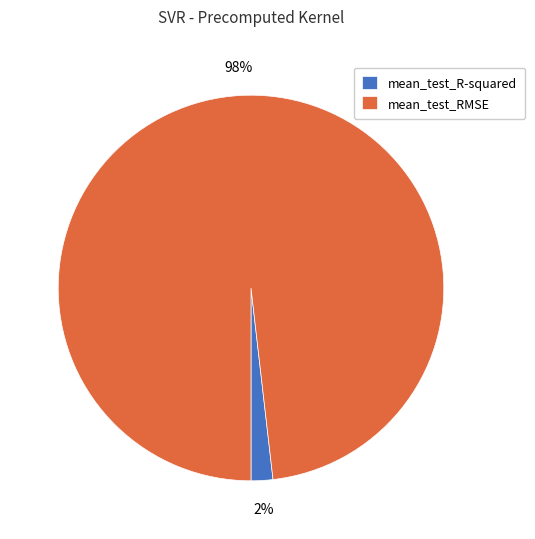

To the nearest percent, what is the average slice percentage?

50%